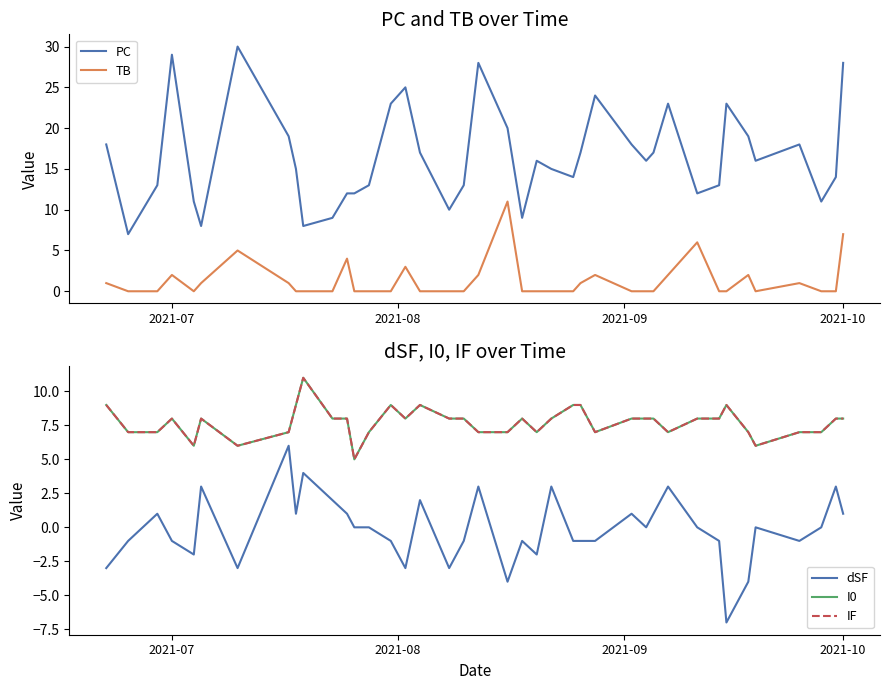

True or false: PC and TB cross at least once.

False